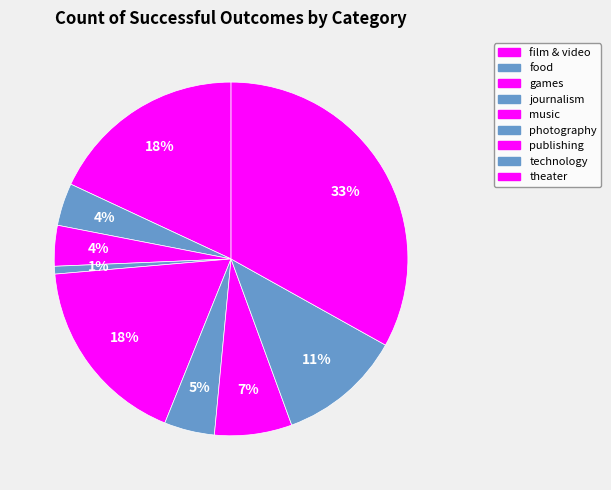

Which has a higher value, theater or games?

theater